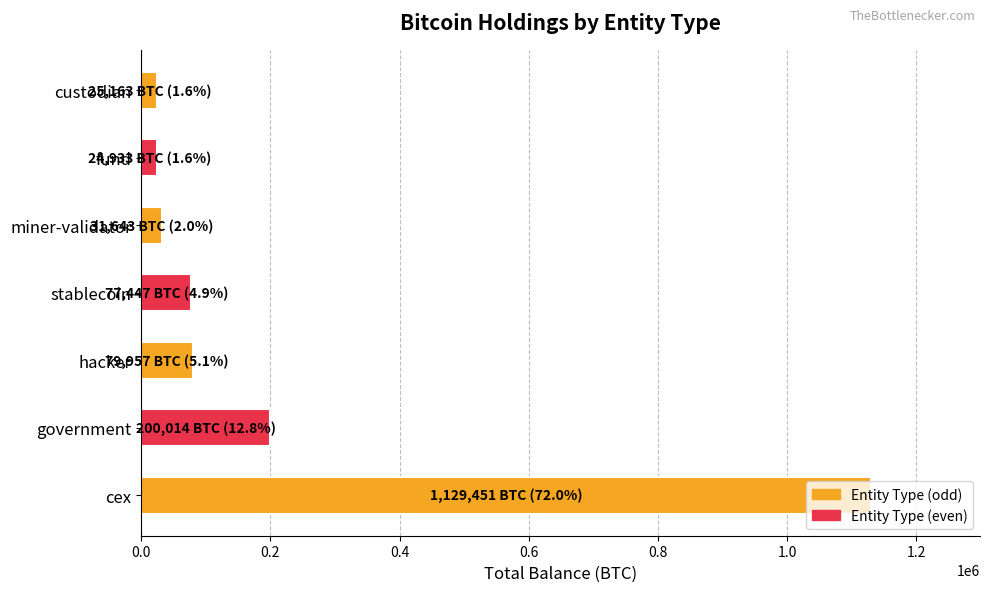

The value at miner-validator is 31643.4. True or false?

True